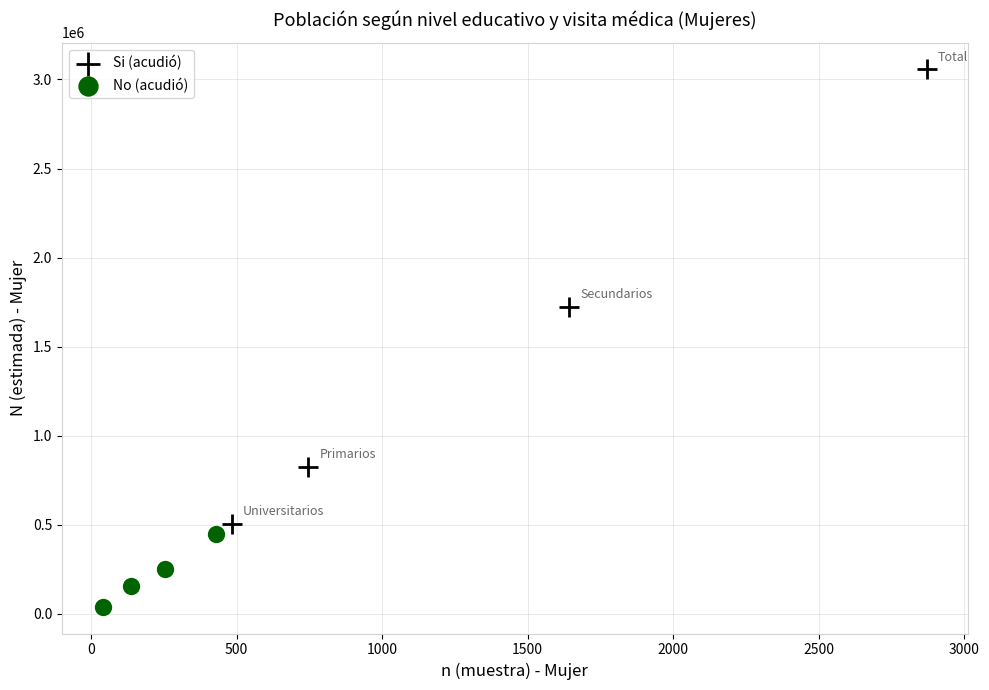

Which series reaches the minimum Y coordinate?

No (acudió)